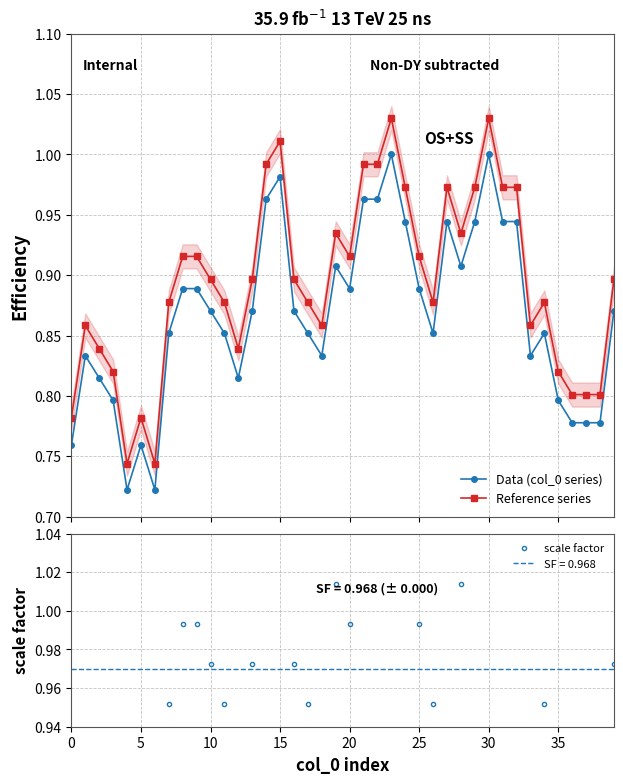

True or false: Data (col_0 series) and Reference series intersect in this chart.

False